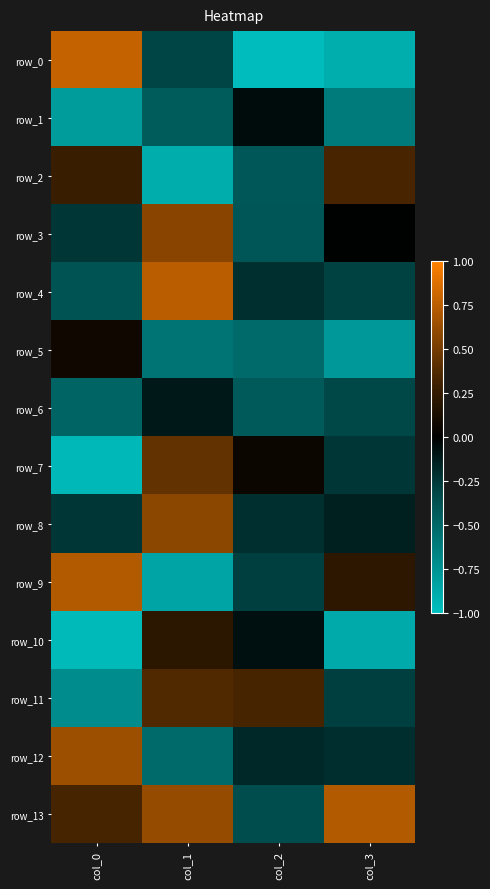

What is the average value of the row_7 series?

-0.2